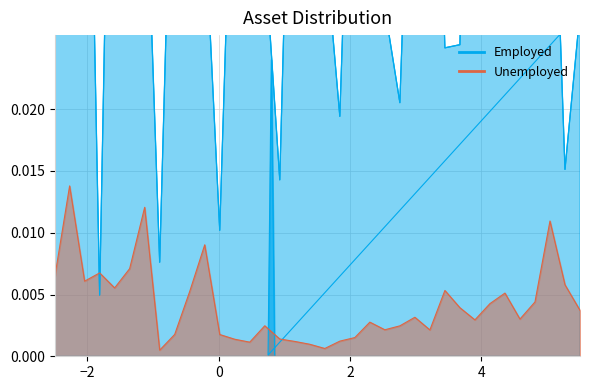

How many points are higher than both their immediate neighbors (excluding endpoints)?

10